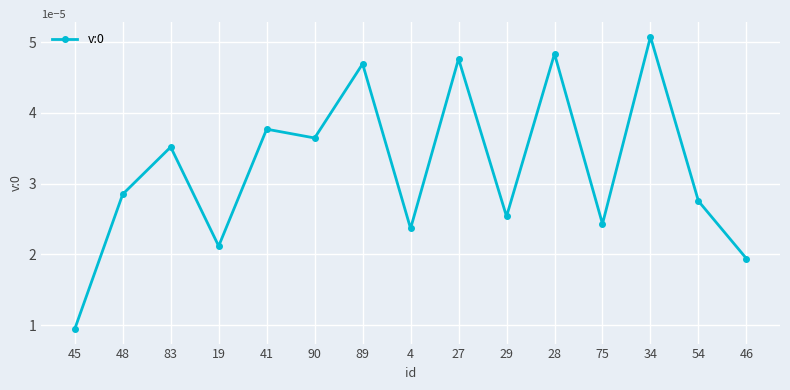

How many values are between 0 and 1?

15